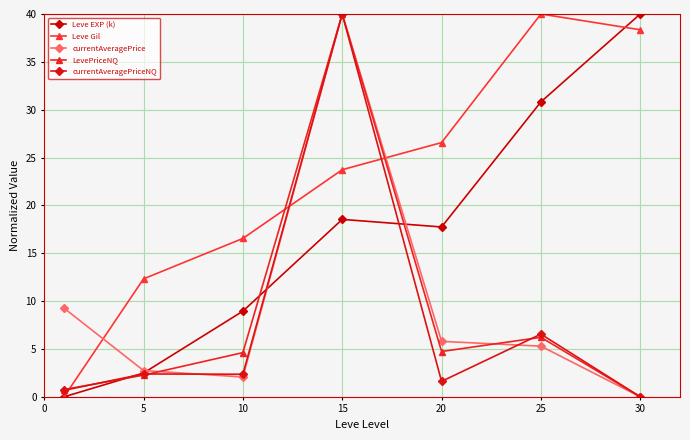

What is the value of the currentAveragePriceNQ point at the 1st from the left?

0.7